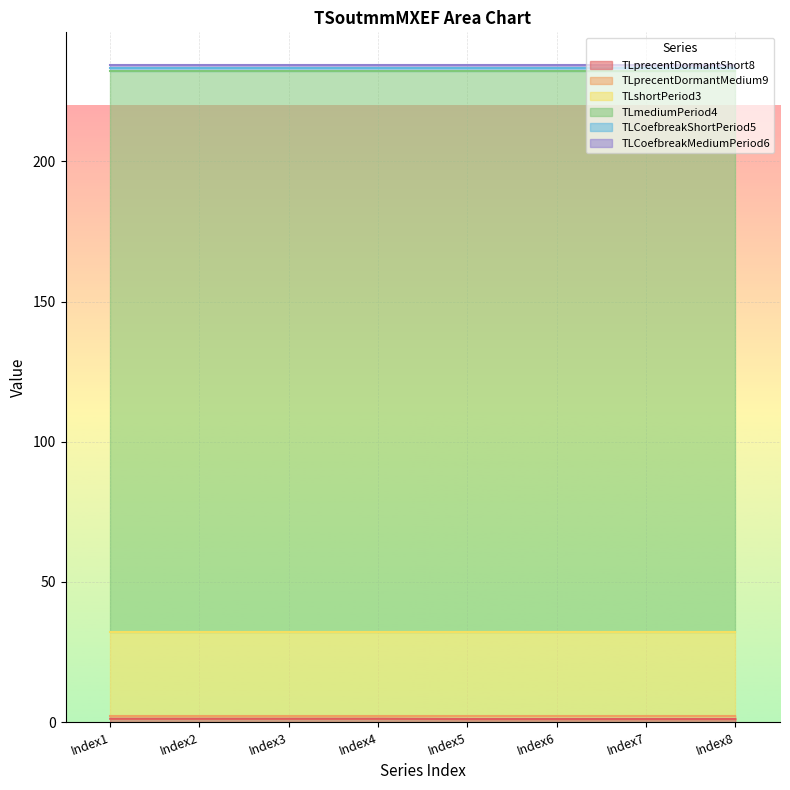

Reading left to right, transcribe all the data shown in this chart.

TLprecentDormantShort8: Index1=1.2	Index2=1.2	Index3=1.2	Index4=1.2	Index5=1.1	Index6=1.1	Index7=1.1	Index8=1.1
TLprecentDormantMedium9: Index1=1.1	Index2=1.1	Index3=1.1	Index4=1.1	Index5=1.2	Index6=1.2	Index7=1.2	Index8=1.2
TLshortPeriod3: Index1=30.0	Index2=30.0	Index3=30.0	Index4=30.0	Index5=30.0	Index6=30.0	Index7=30.0	Index8=30.0
TLmediumPeriod4: Index1=200.0	Index2=200.0	Index3=200.0	Index4=200.0	Index5=200.0	Index6=200.0	Index7=200.0	Index8=200.0
TLCoefbreakShortPeriod5: Index1=1.0	Index2=1.0	Index3=1.0	Index4=1.0	Index5=1.0	Index6=1.0	Index7=1.0	Index8=1.0
TLCoefbreakMediumPeriod6: Index1=1.0	Index2=1.0	Index3=1.0	Index4=1.0	Index5=1.0	Index6=1.0	Index7=1.0	Index8=1.0